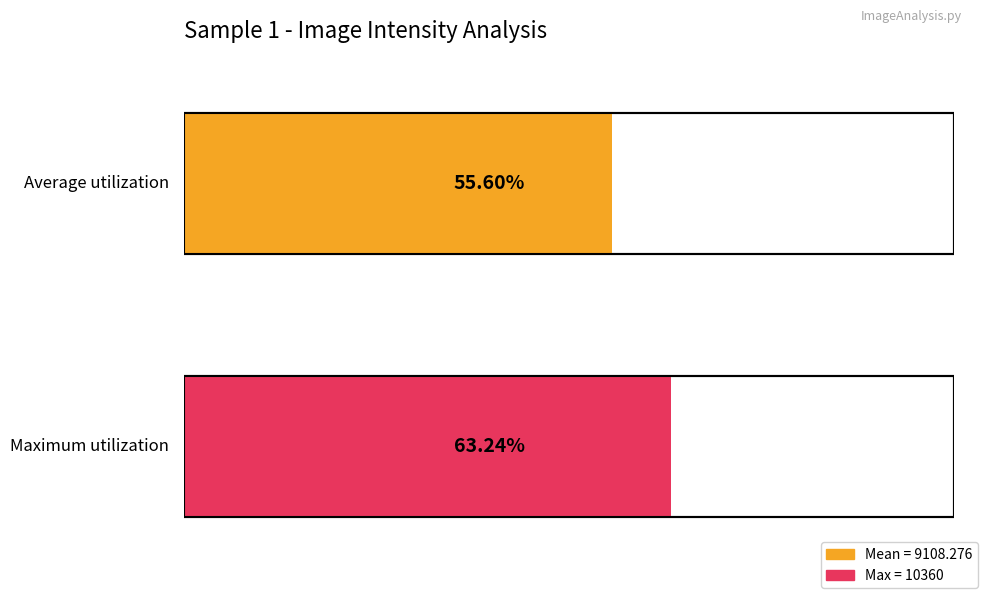

Are the bars horizontal?

Yes